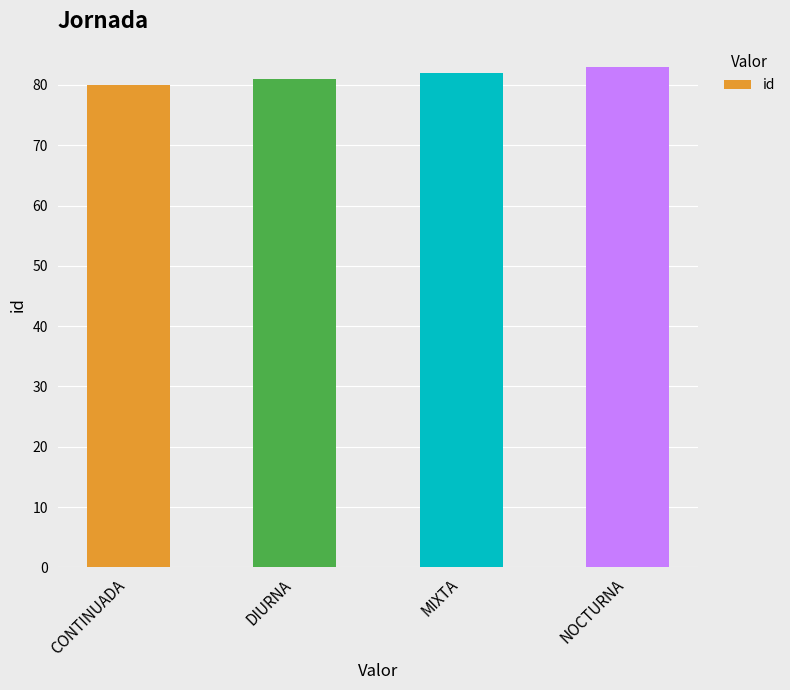

Between NOCTURNA and DIURNA, which is larger?

NOCTURNA